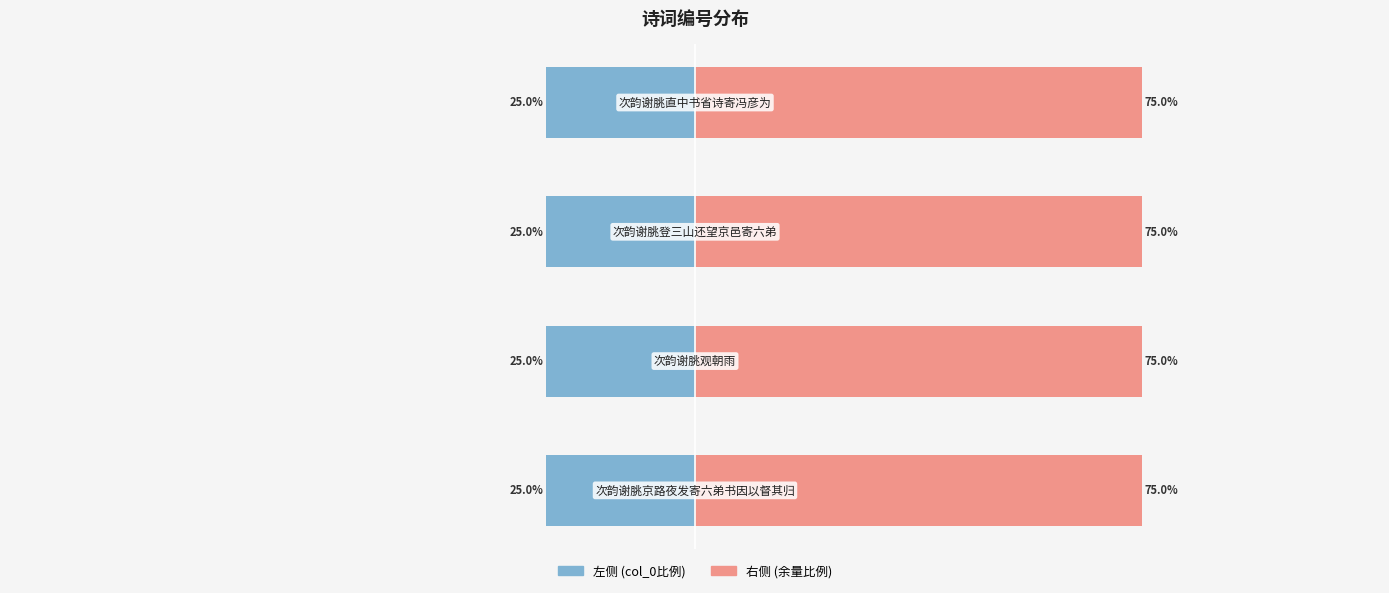

Reading left to right, transcribe all the data shown in this chart.

col_0 (left): -25.0	-25.0	-25.0	-25.0
col_0 (right): 75.0	75.0	75.0	75.0